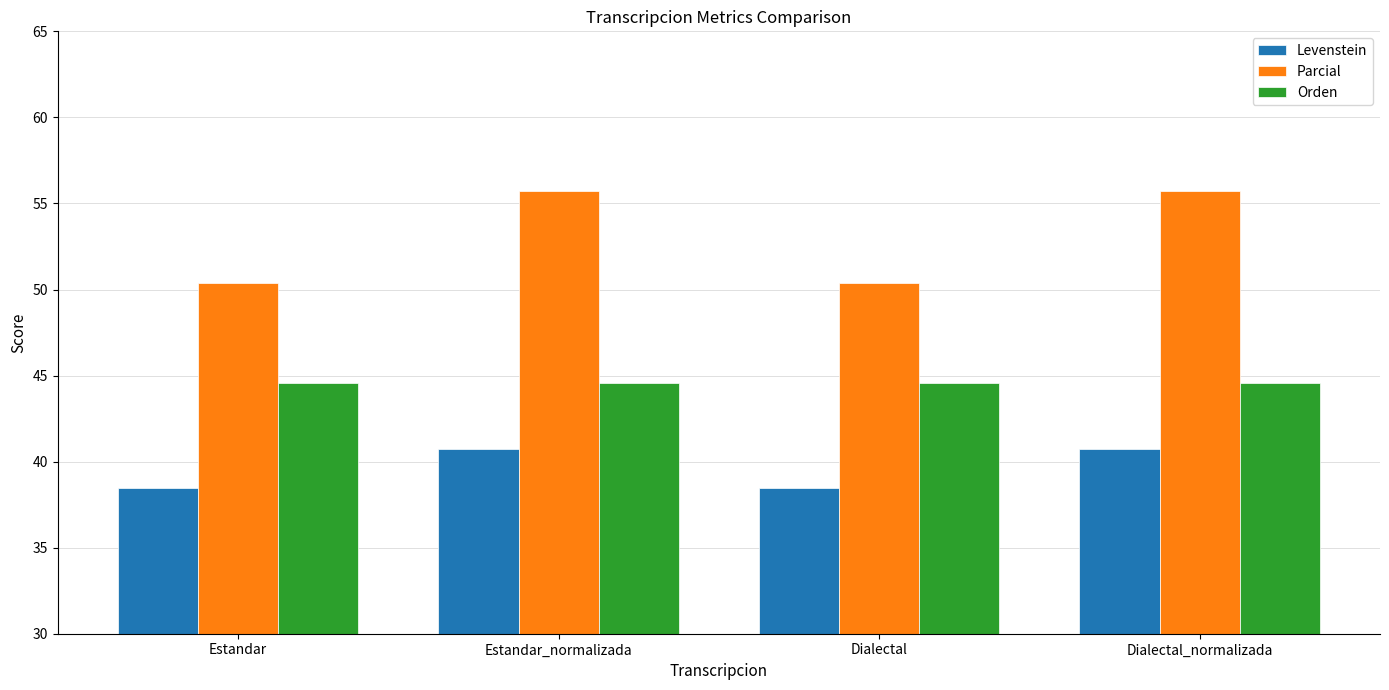

What is the label of the 2nd bar from the right?

Dialectal